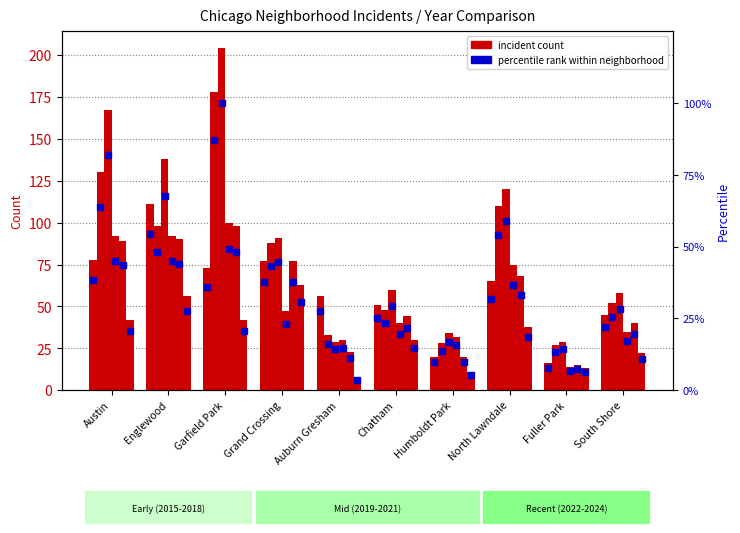

Is the value of 2024 at Austin greater than the value of 2019 at Fuller Park?

Yes